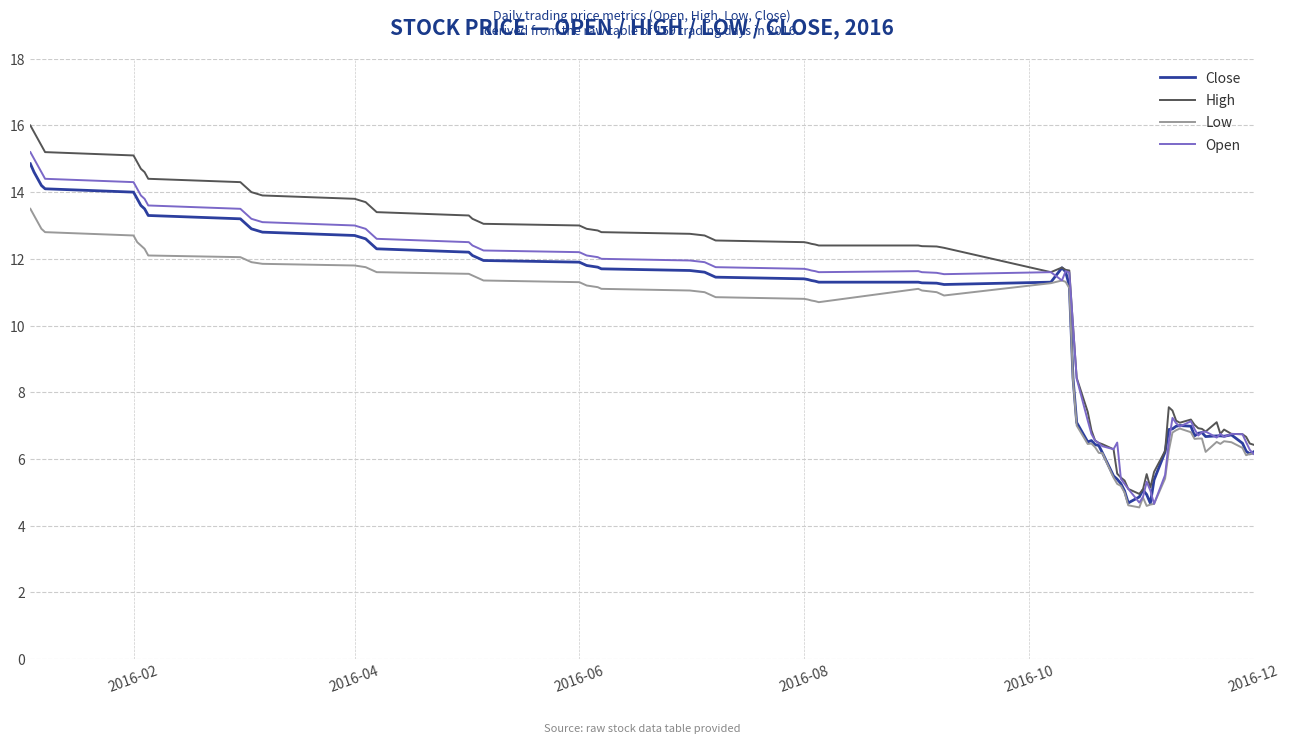

List the series in order of their overall mean, lowest first.

Low, Close, Open, High